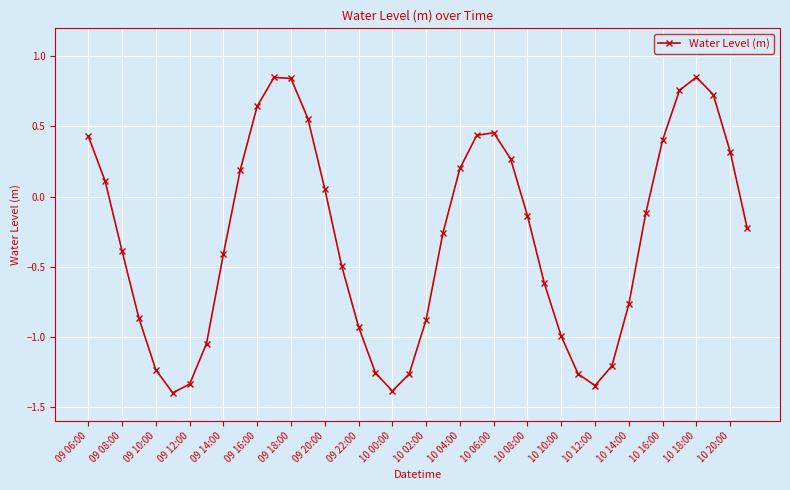

What is the difference between the maximum and minimum values?

2.3